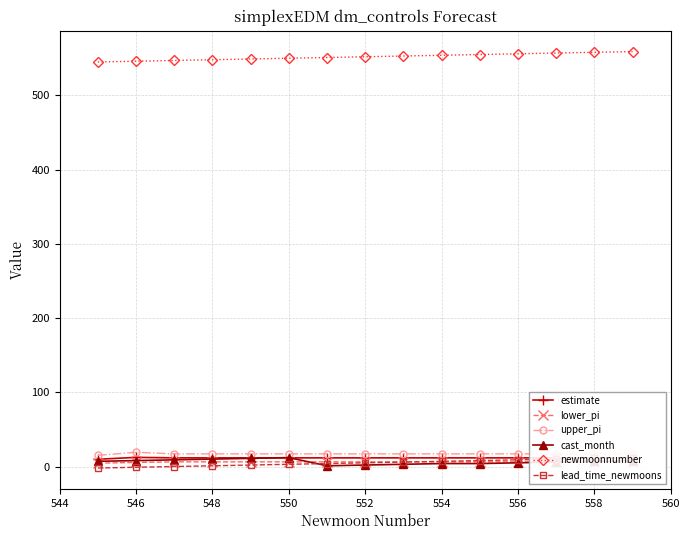

What is the sum of all cast_month values?

97.0